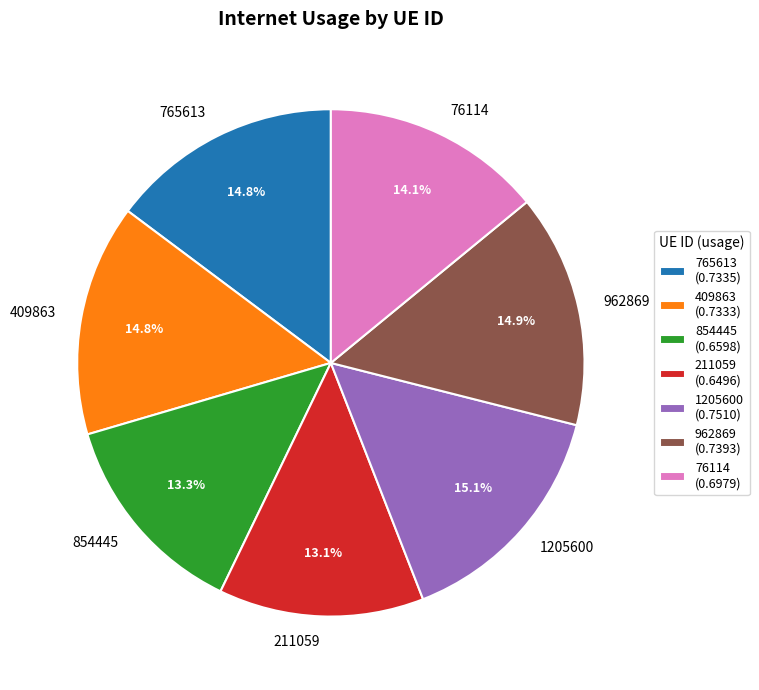

To the nearest percent, what portion does 211059 represent?

13%